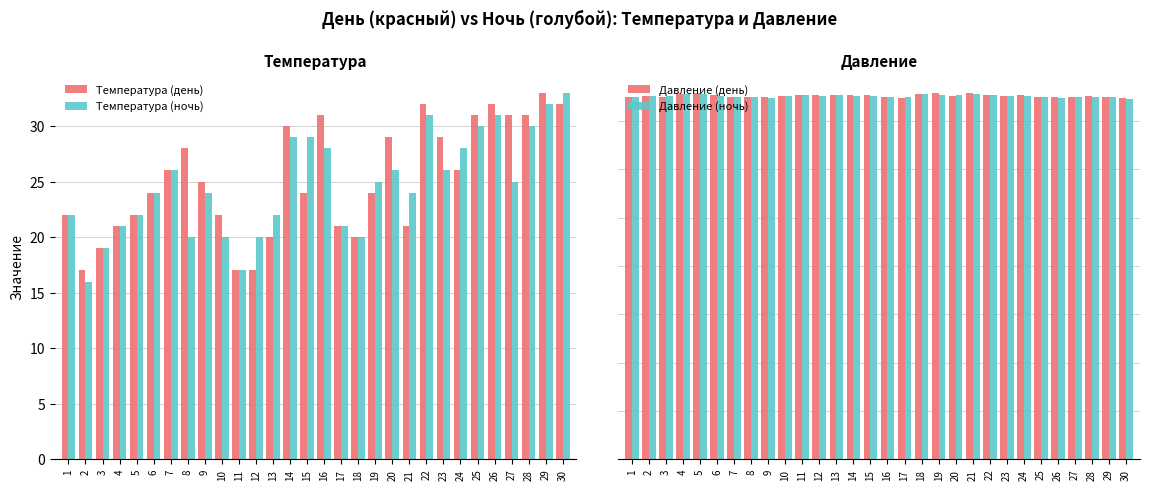

Is the value of Давление (ночь) at 18 greater than the value of Давление (день) at 27?

Yes